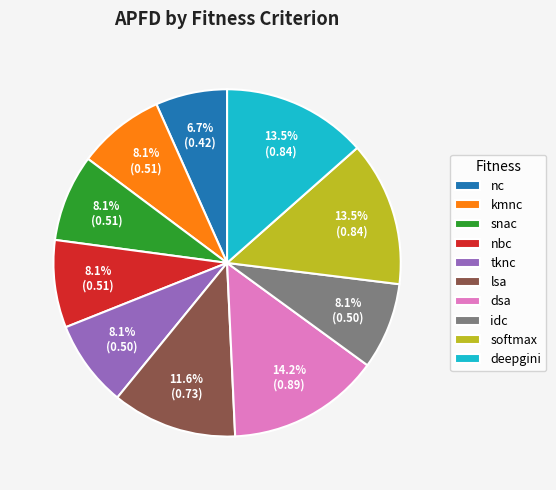

Is there any slice that represents more than half of the pie?

No